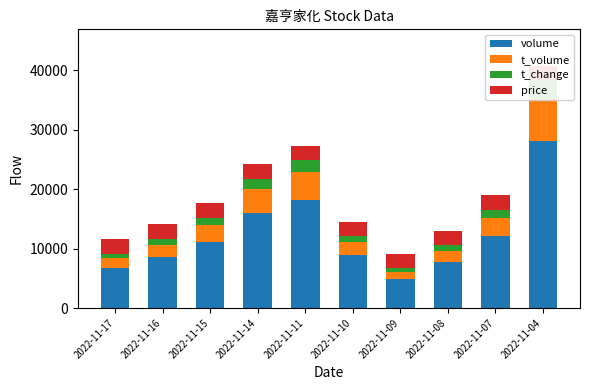

At which label does volume reach its minimum?

2022-11-09